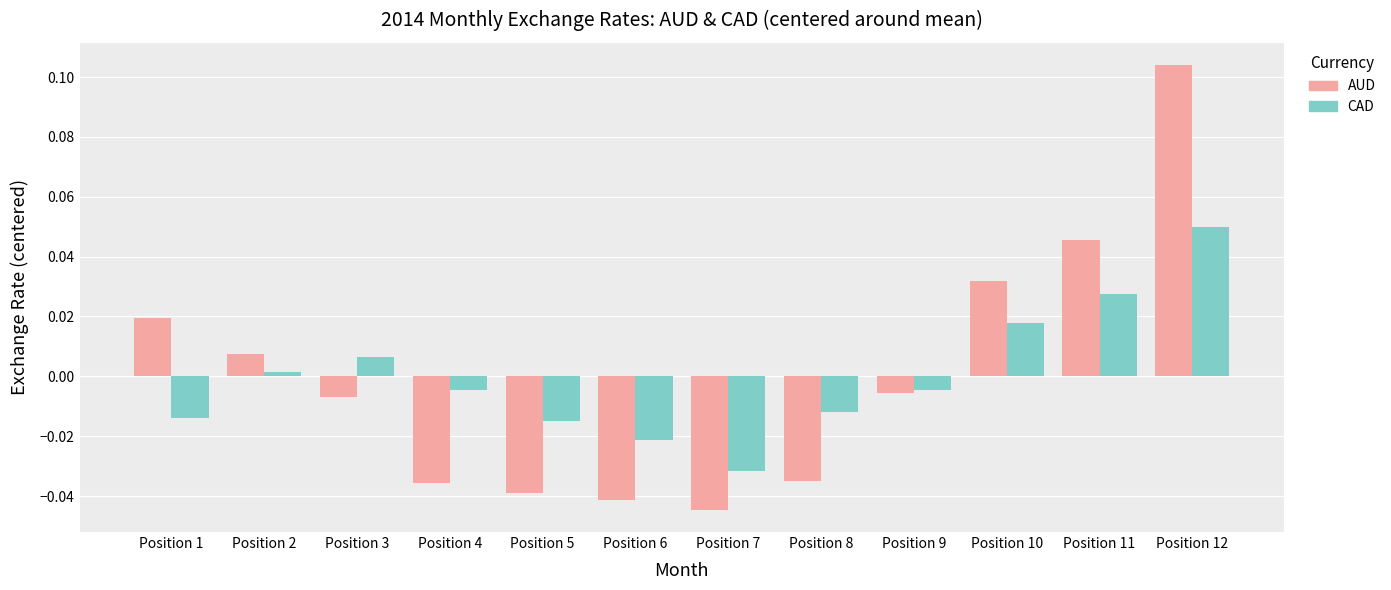

Is the value of CAD at Position 1 greater than the value of AUD at Position 10?

No